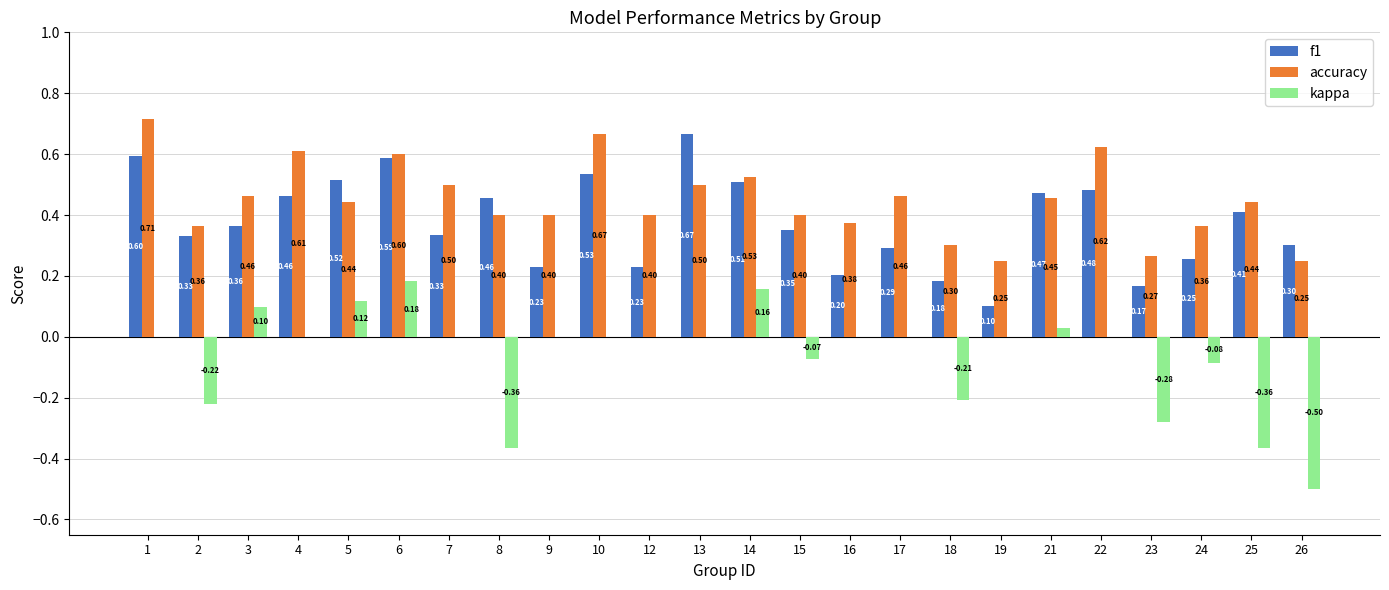

How many groups of bars are there?

24